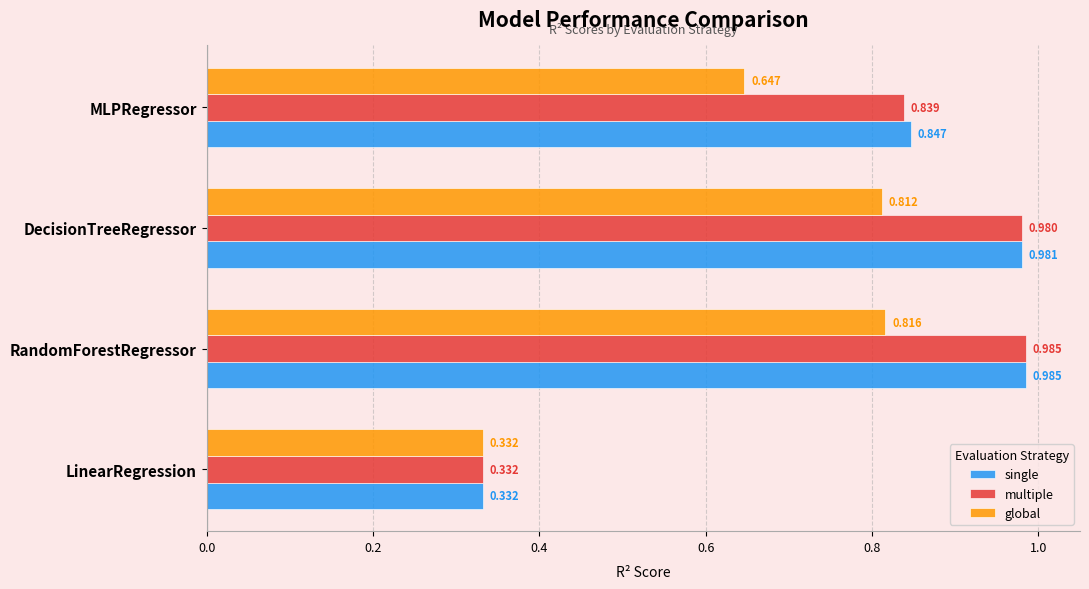

What is the average value of the global series?

0.7